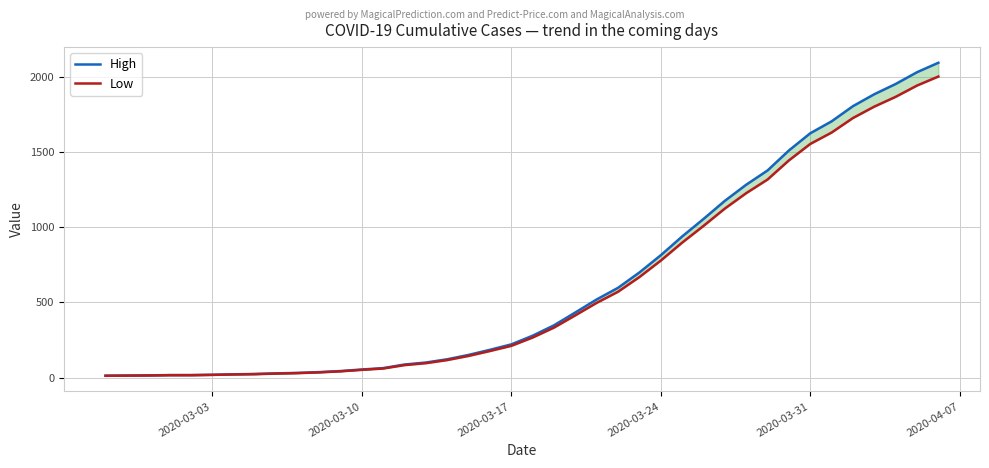

How many lines are shown in the chart?

2